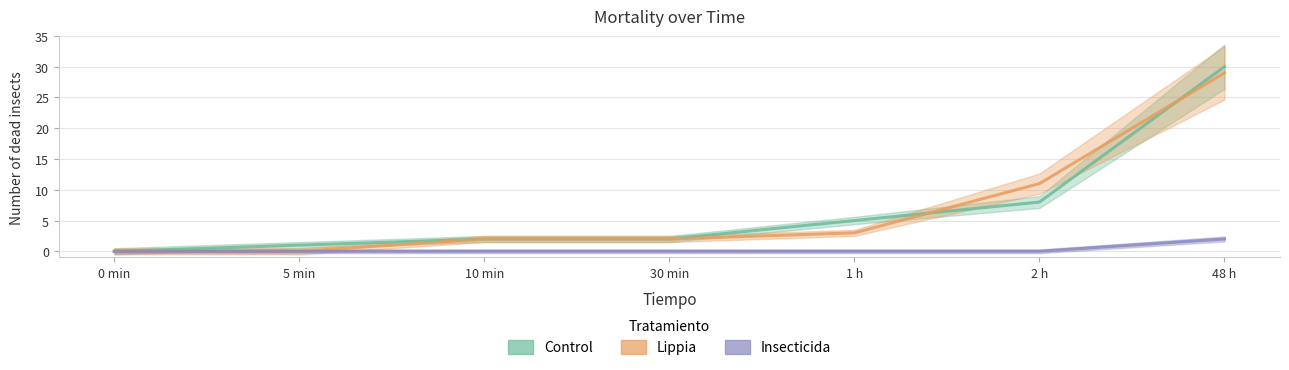

Which series has the largest total across all categories?

Control